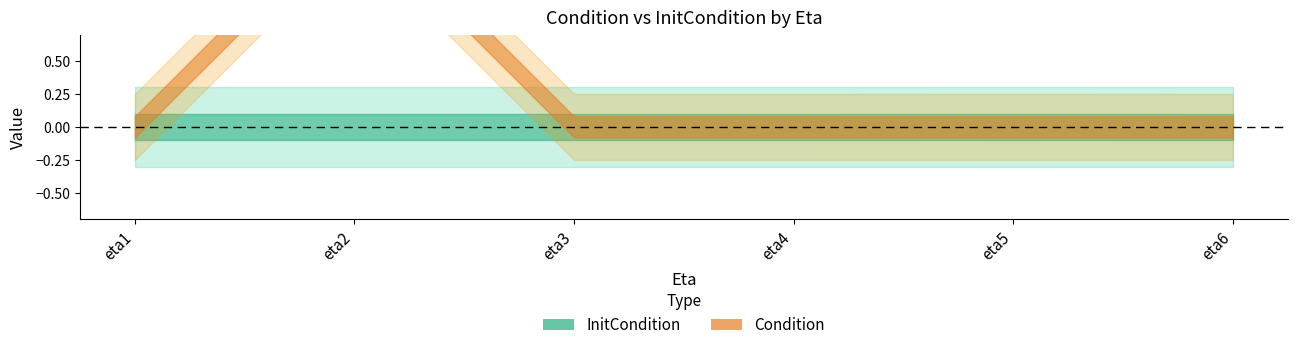

At which label is InitCondition closest to 0?

eta1